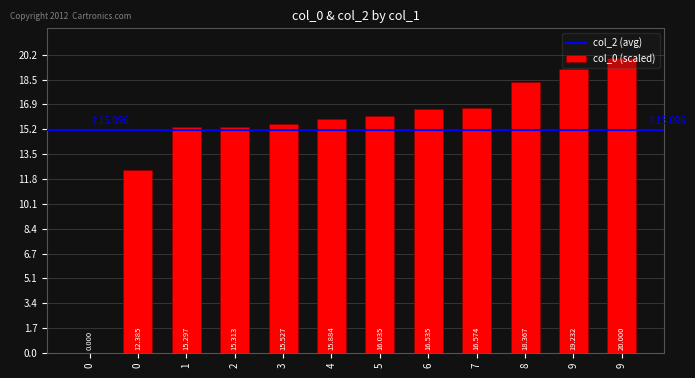

What is the value of the 5th bar from the left?

15.5